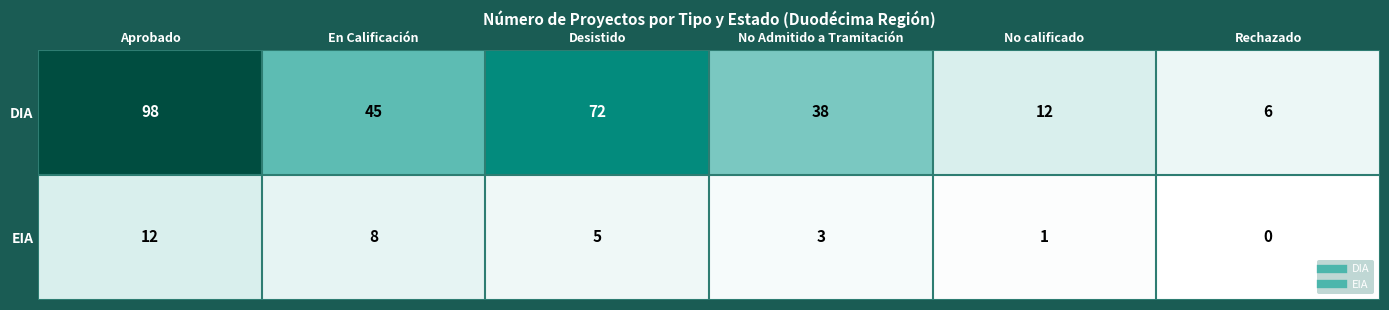

Rank the series by their average value, from lowest to highest.

EIA, DIA